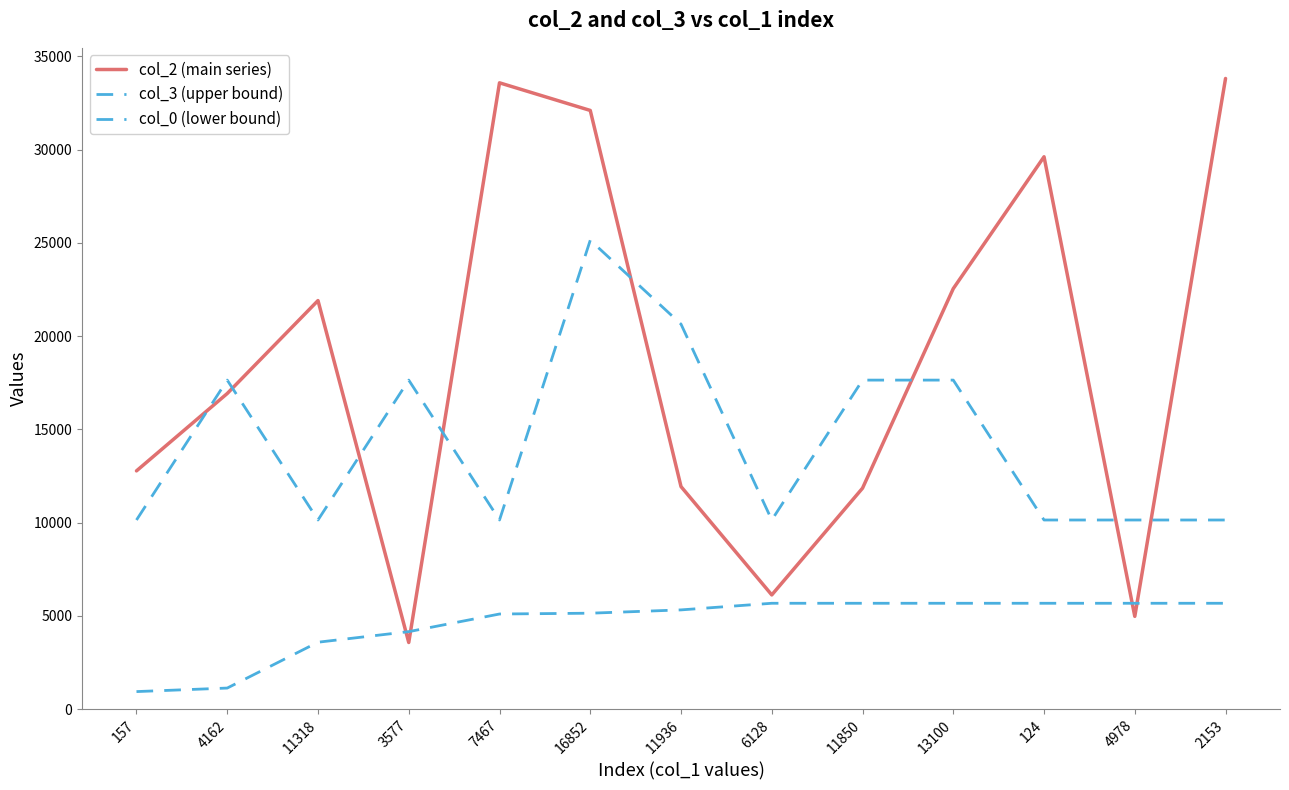

Rank the series by their maximum value, from highest to lowest.

col_2 (main series), col_3 (upper bound), col_0 (lower bound)